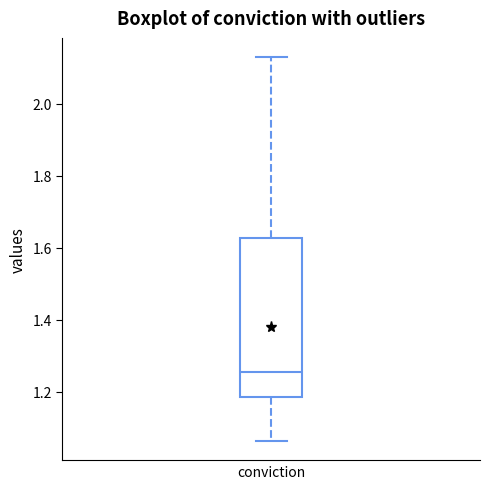

Transcribe this box plot: give where the median line is, the range the box spans, and where the two whiskers end, as read against the y-axis. The values are not printed on the chart, so give them approximately, as read against the axis.

median 1.26, box 1.18 to 1.62, whiskers 1.06 to 2.12